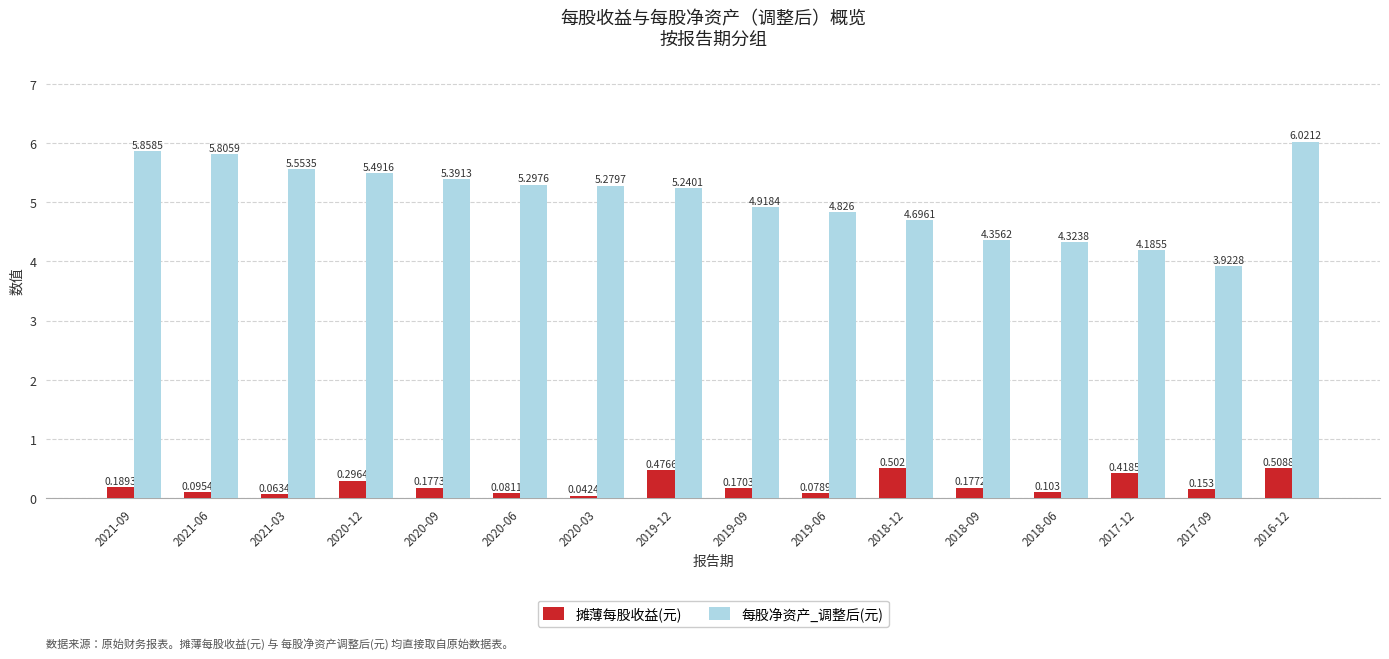

Which series has the largest range (max minus min)?

每股净资产_调整后(元)